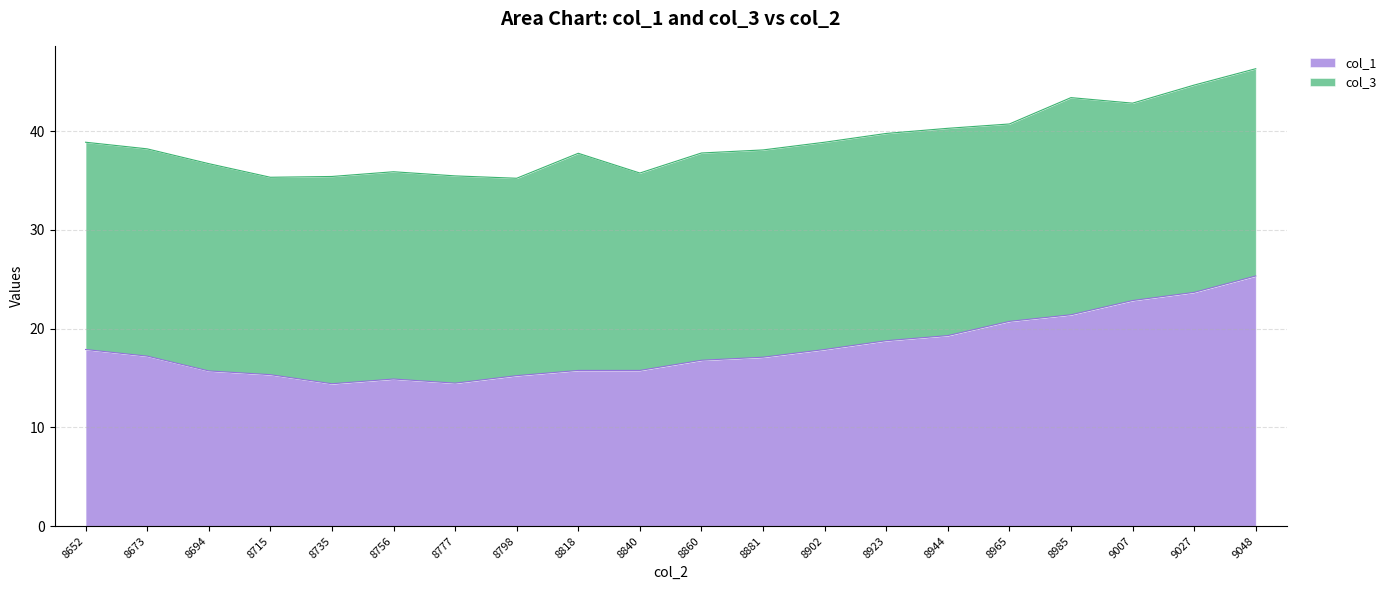

The chart shows a value of 14.0 at 8985. True or false?

False